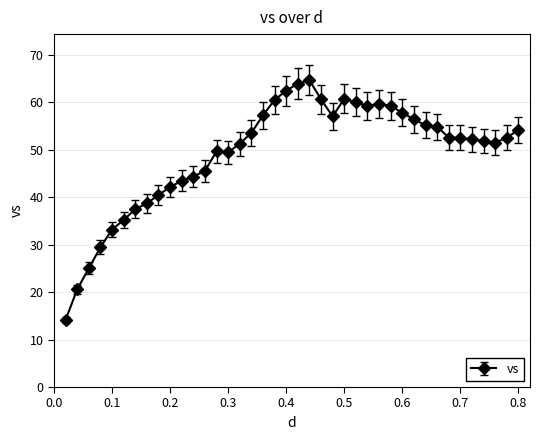

What is the value of the 17th point from the left?

53.6